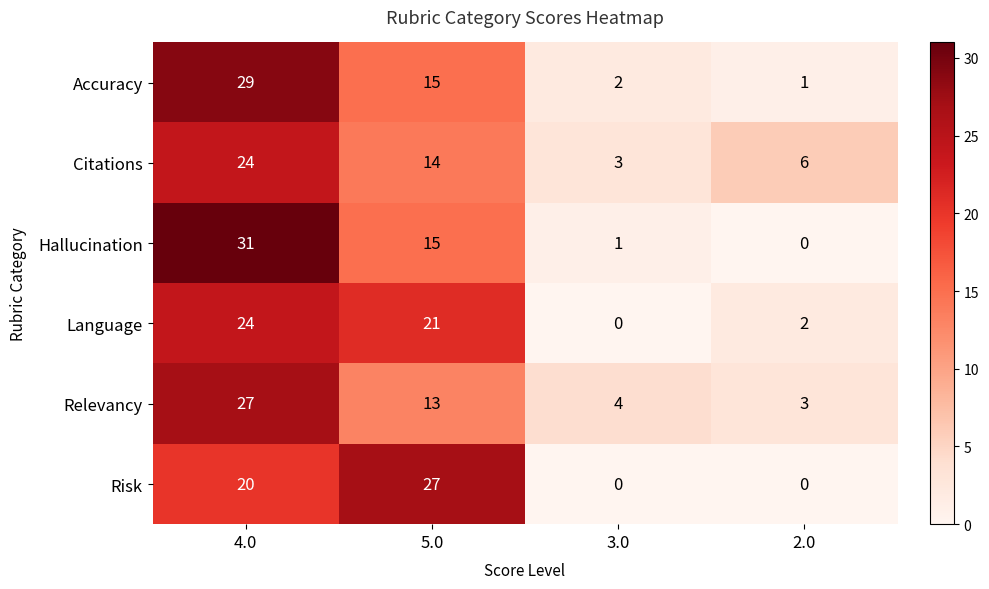

Which series changed the most between 5.0 and 2.0?

Risk